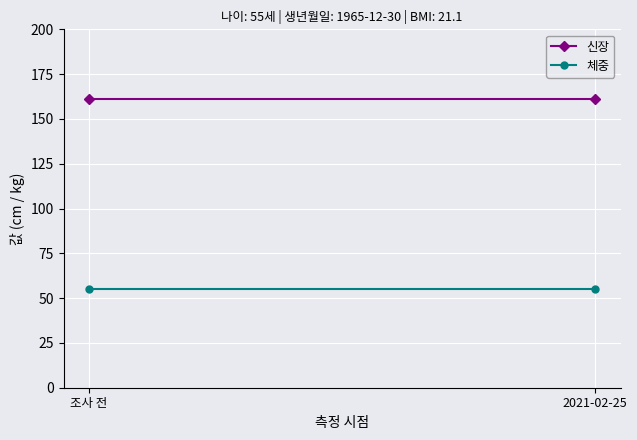

Rank the series by their maximum value, from highest to lowest.

신장, 체중